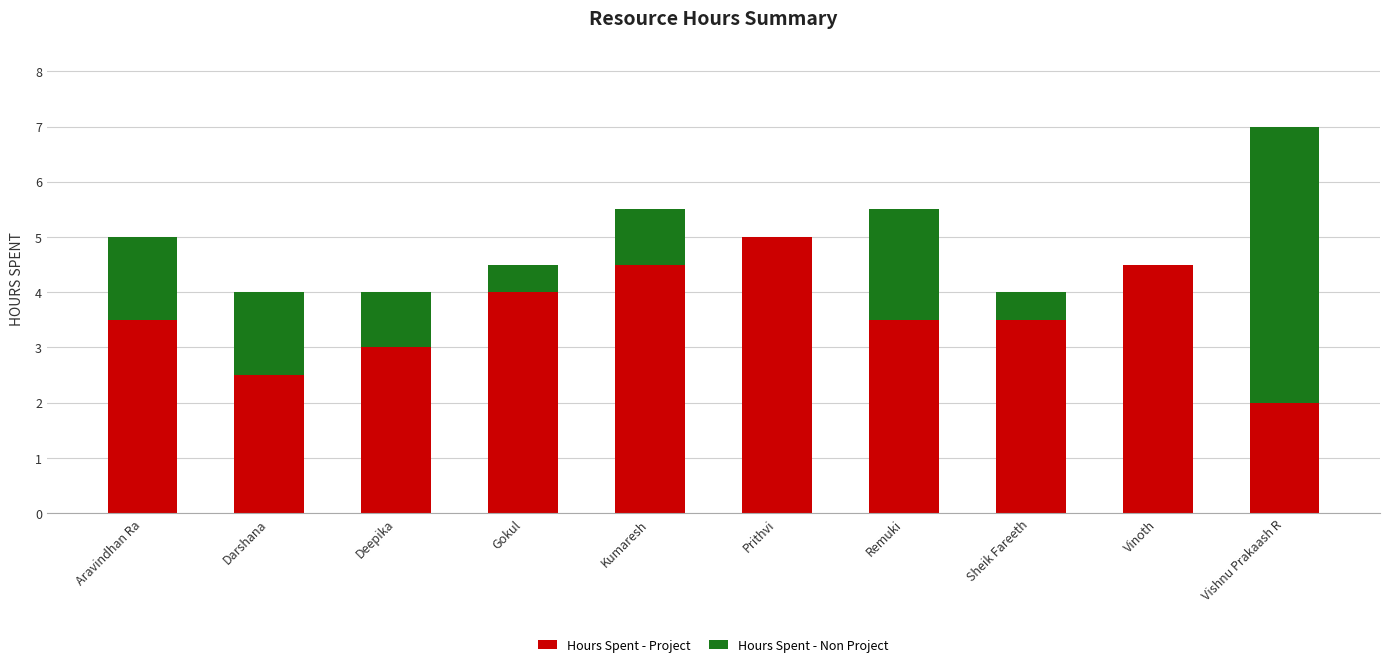

What is the total value across all series at Remuki?

5.5